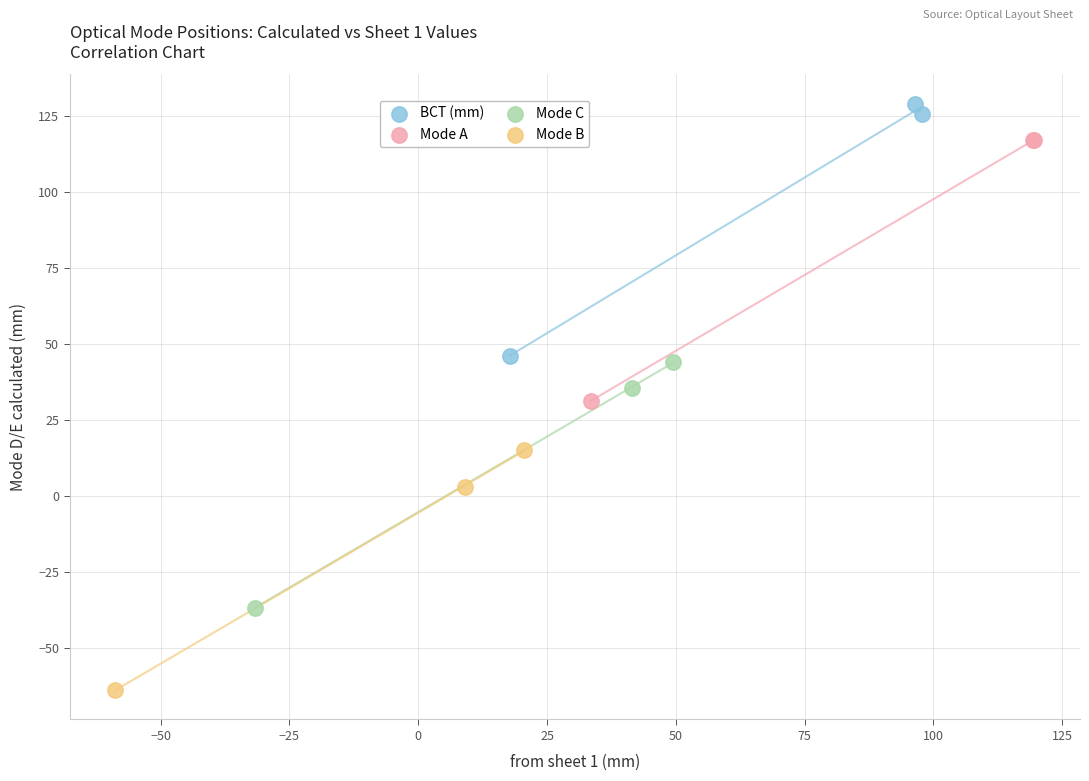

Which series has the largest Y range (max minus min)?

Mode A